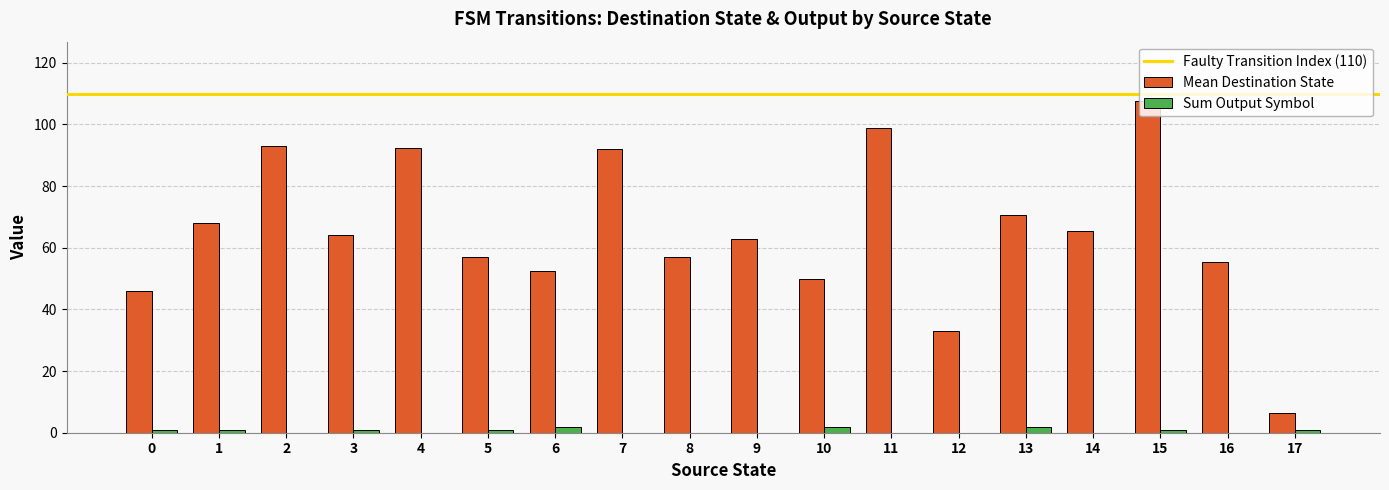

The value of Sum Output Symbol at 8 is 0.0. True or false?

True